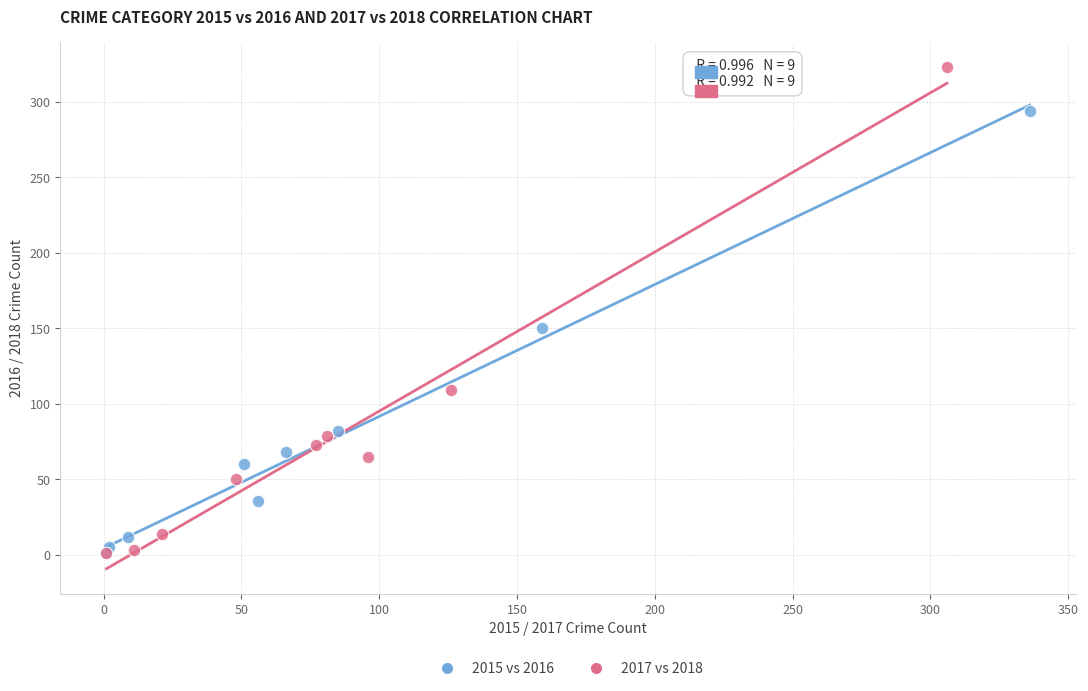

Which series reaches the maximum Y coordinate?

2017 vs 2018